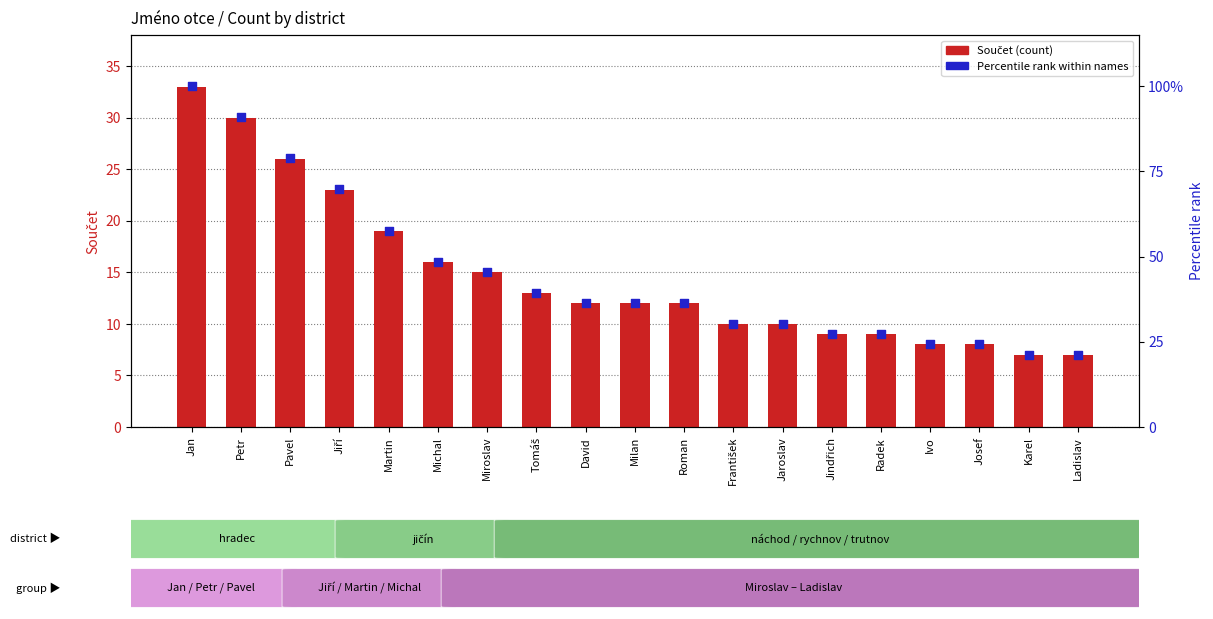

What are all the series names shown in the legend?

Součet (count), Percentile rank